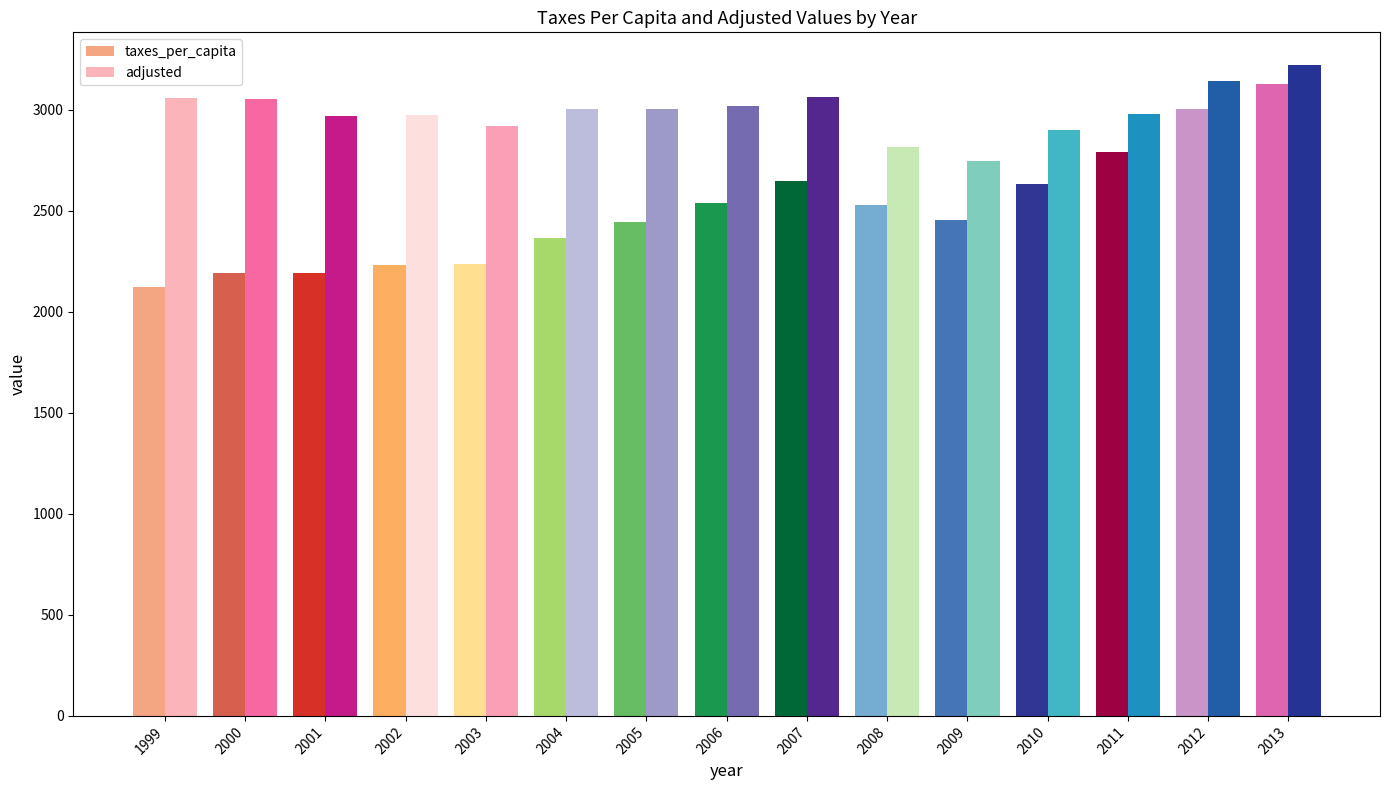

What is the sum of the taxes_per_capita values at 2013 and 2003?

5367